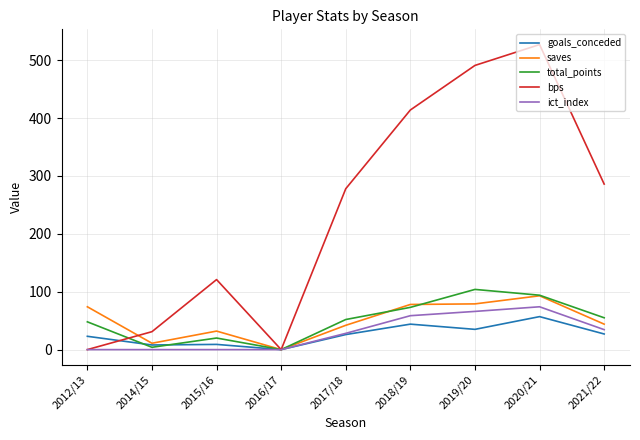

Is this an area chart (filled region under the line)?

No